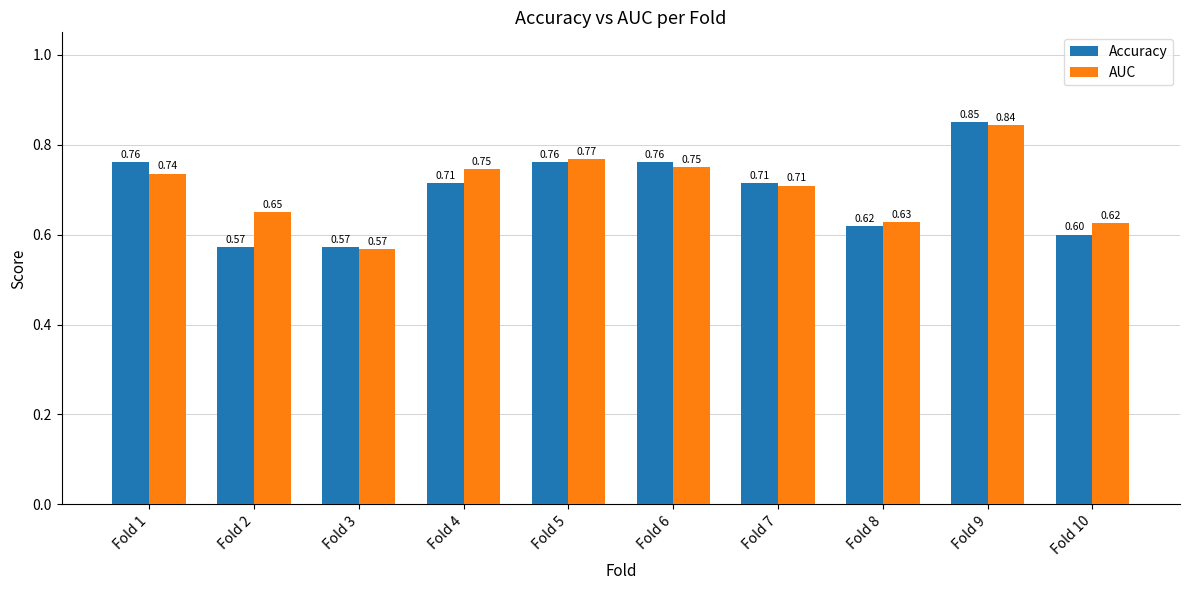

Which category has the highest value in the Accuracy series?

Fold 9